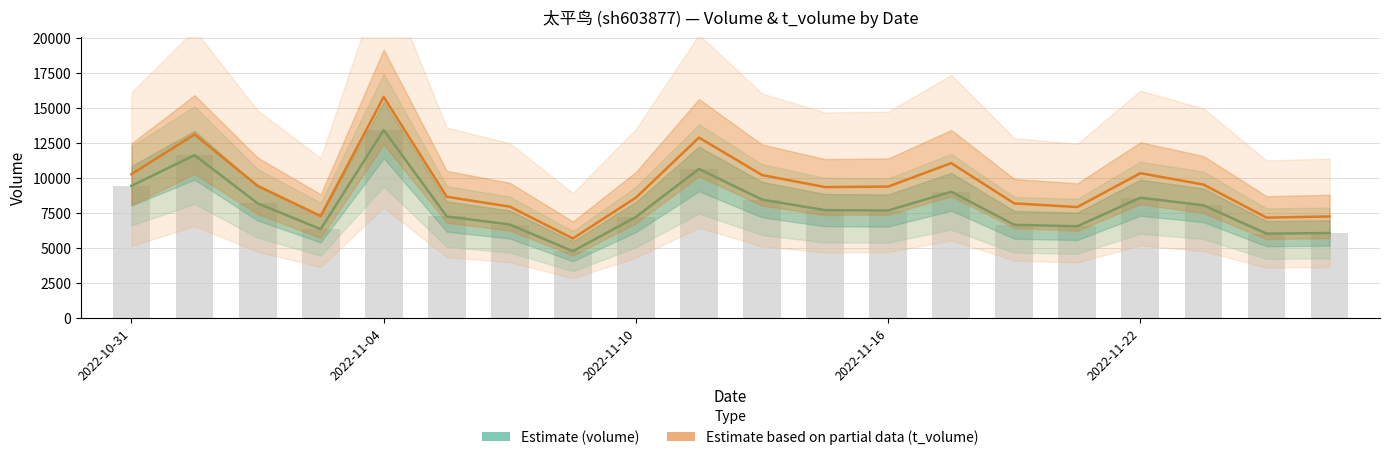

What is the difference between the maximum and minimum values in the Estimate based on partial data (t_volume) series?

10122